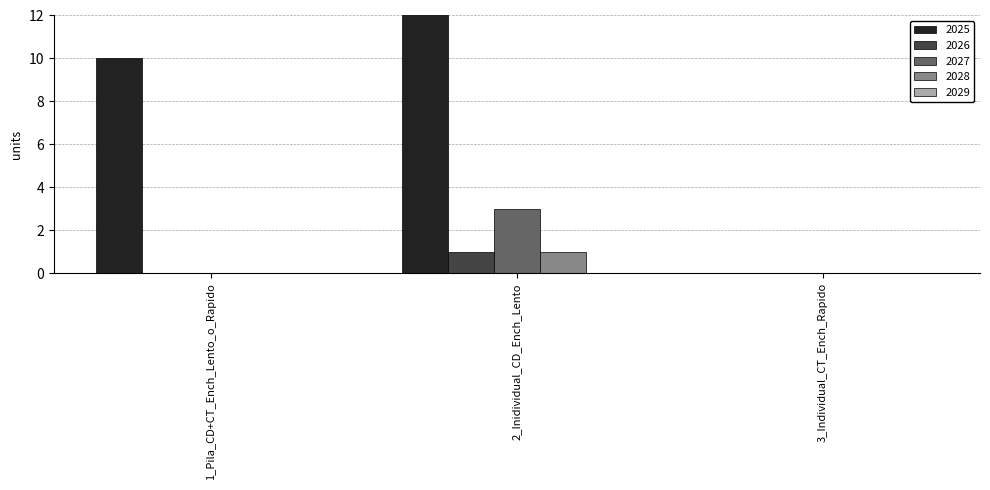

What is the label of the 3rd bar from the right?

1_Pila_CD+CT_Ench_Lento_o_Rapido